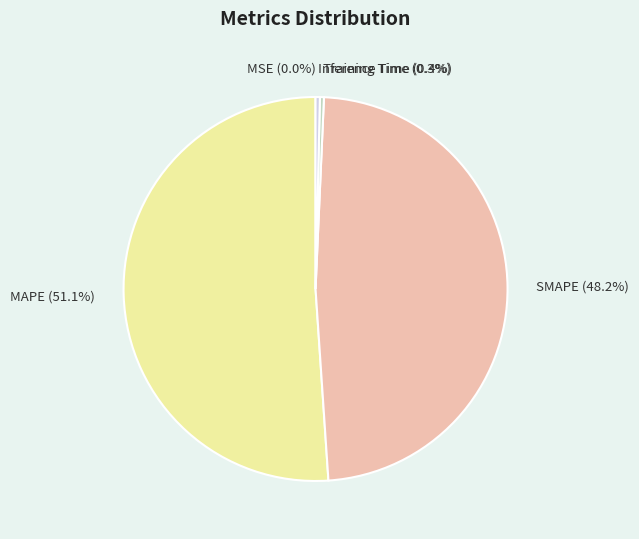

Which slice is the largest?

MAPE